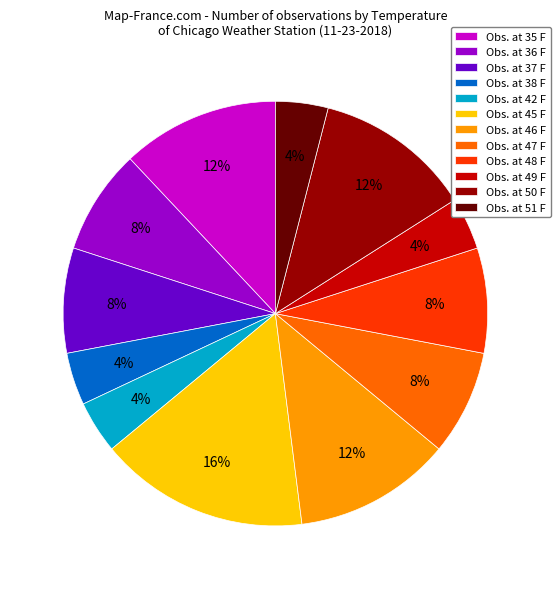

Is there a majority slice in this chart?

No